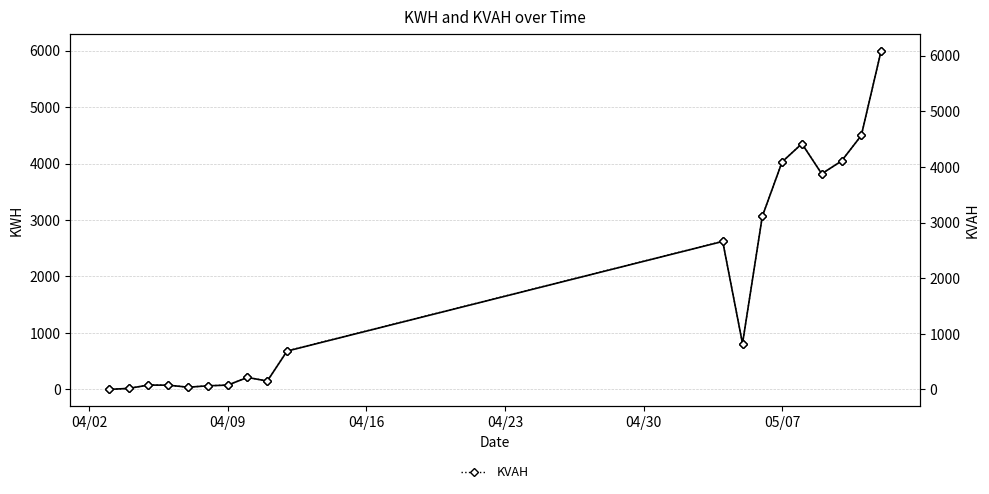

What is the difference between the maximum and second lowest values in the KVAH series?

6070.7